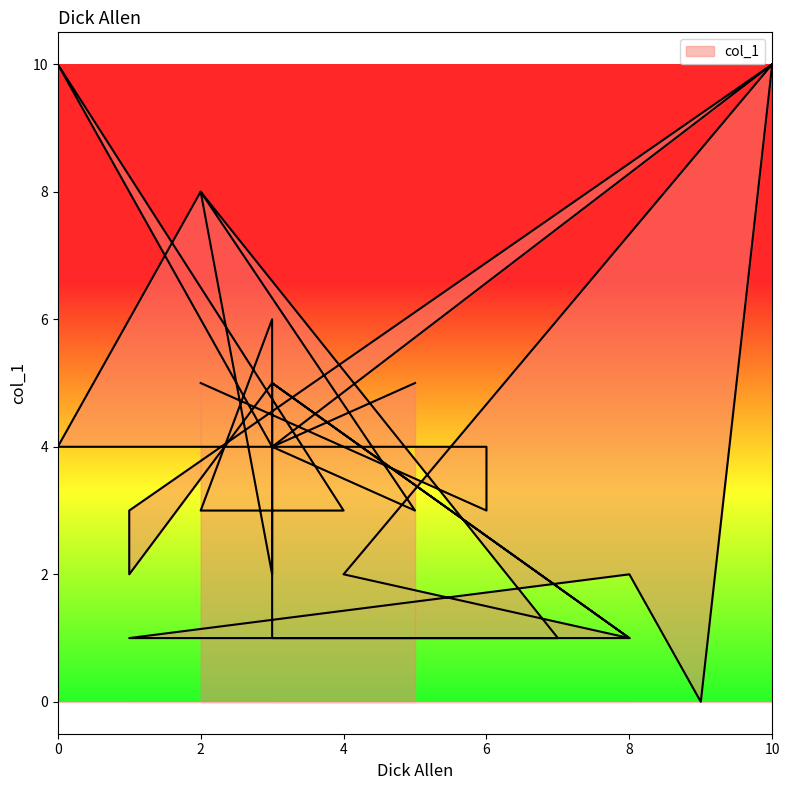

How many lines are shown in the chart?

1